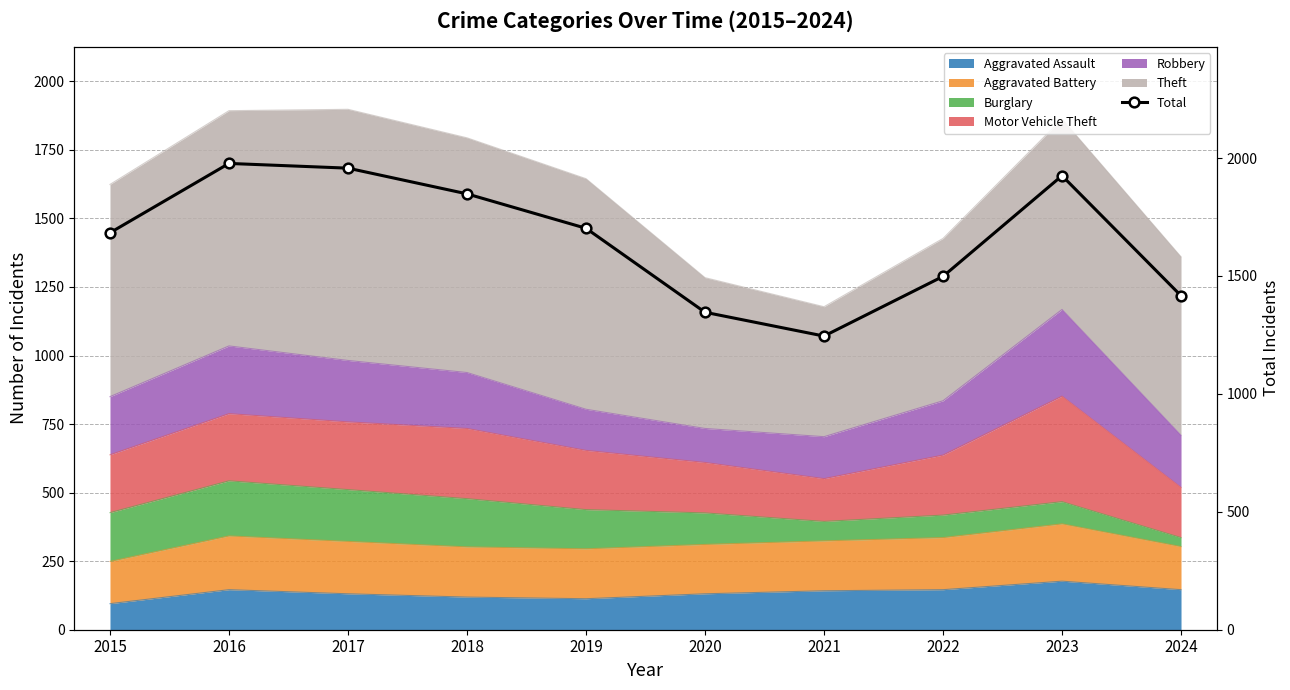

Reading right to left, transcribe all the data shown in this chart.

2024=1416	2023=1925	2022=1498	2021=1245	2020=1346	2019=1702	2018=1848	2017=1957	2016=1977	2015=1683